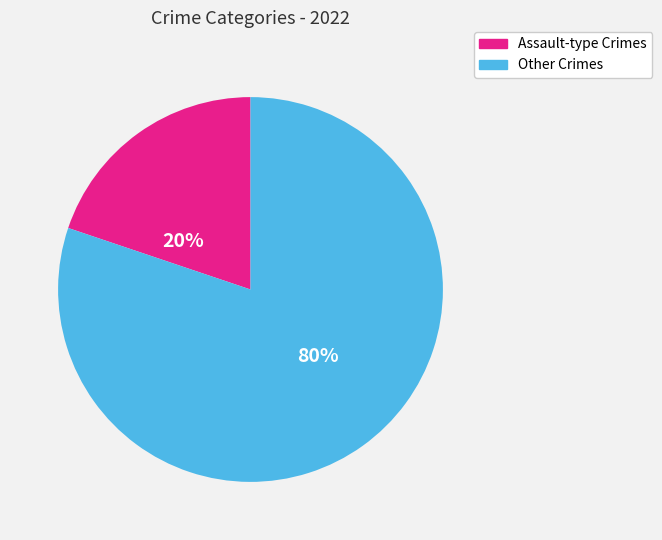

Does any single category account for the majority?

Yes